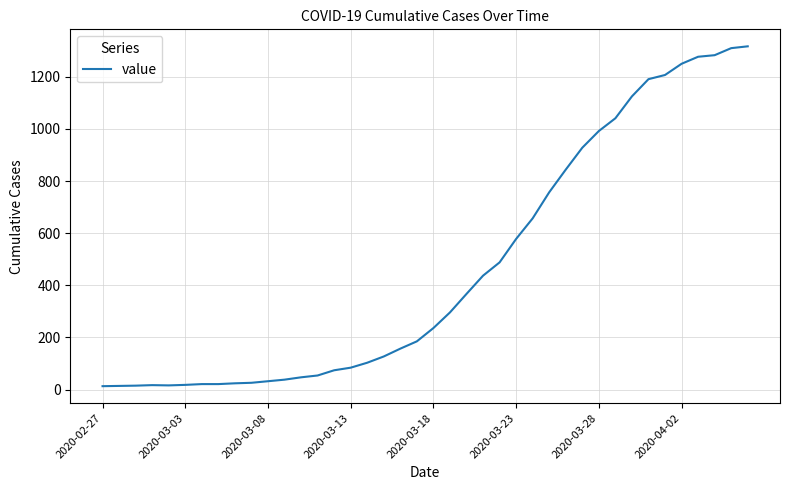

What is the difference between the maximum and minimum values?

1304